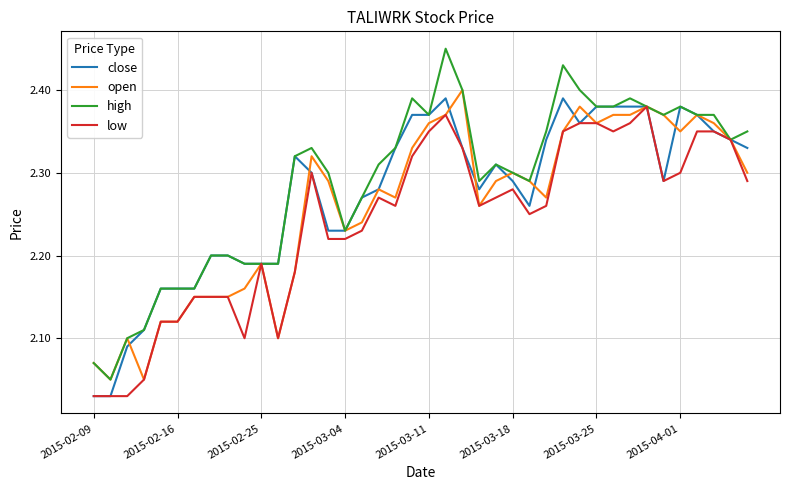

Does the chart display data point markers on the line(s)?

No